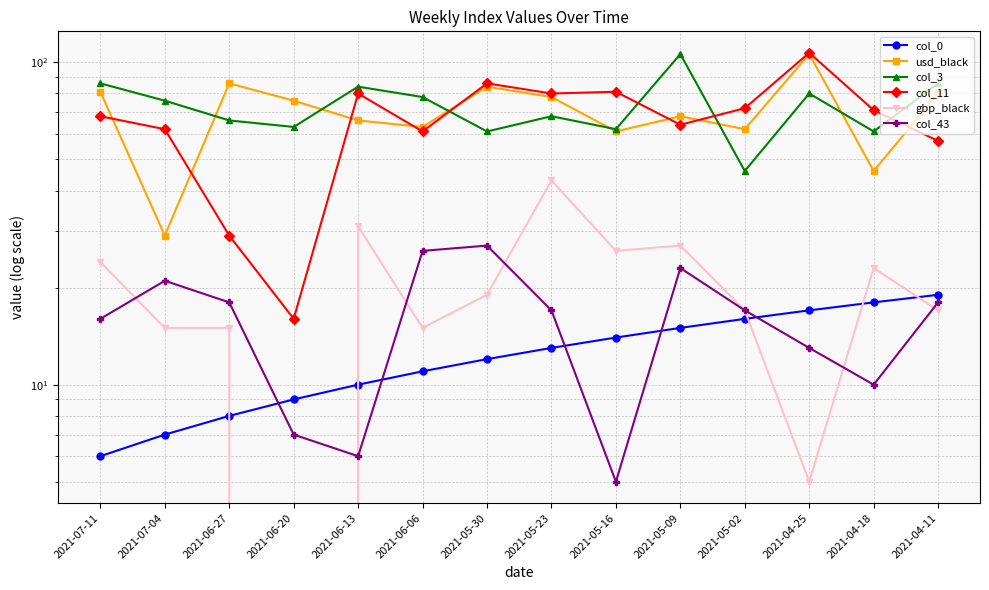

What is the label of the 5th point from the left?

2021-06-13